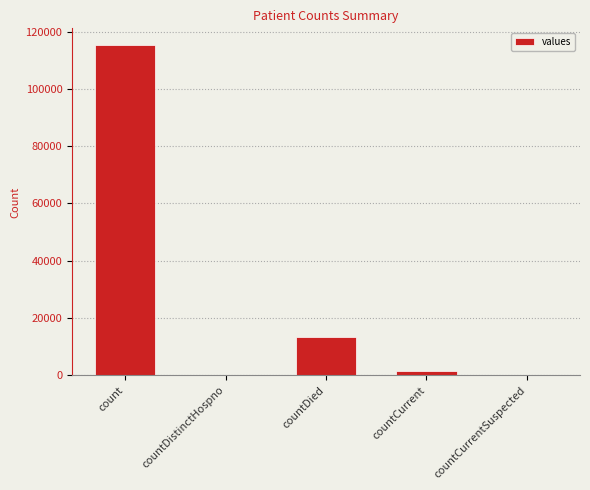

What is the approximate value at countDied?

13343